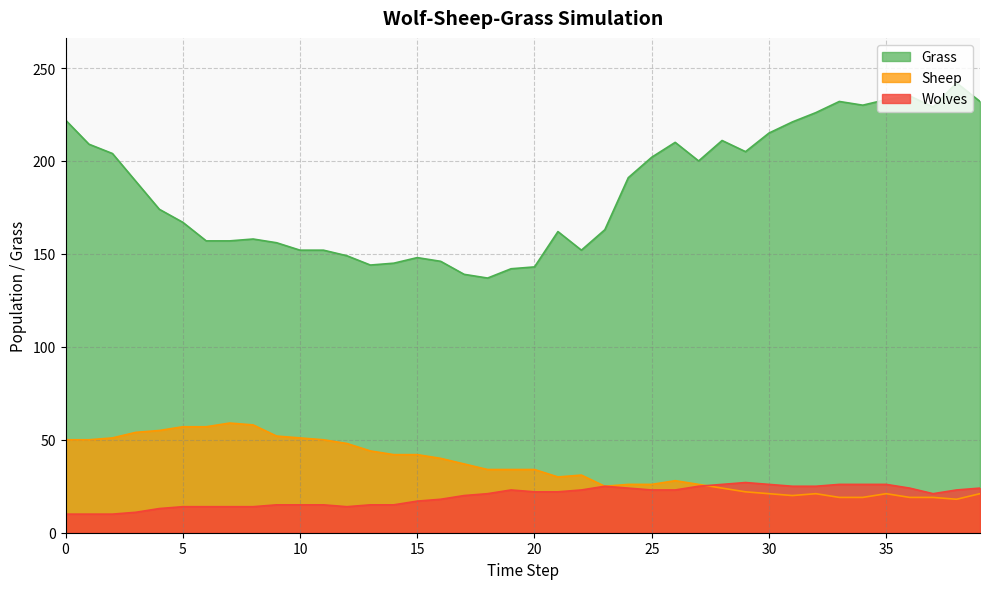

At which category is the sum across all series the highest?

38